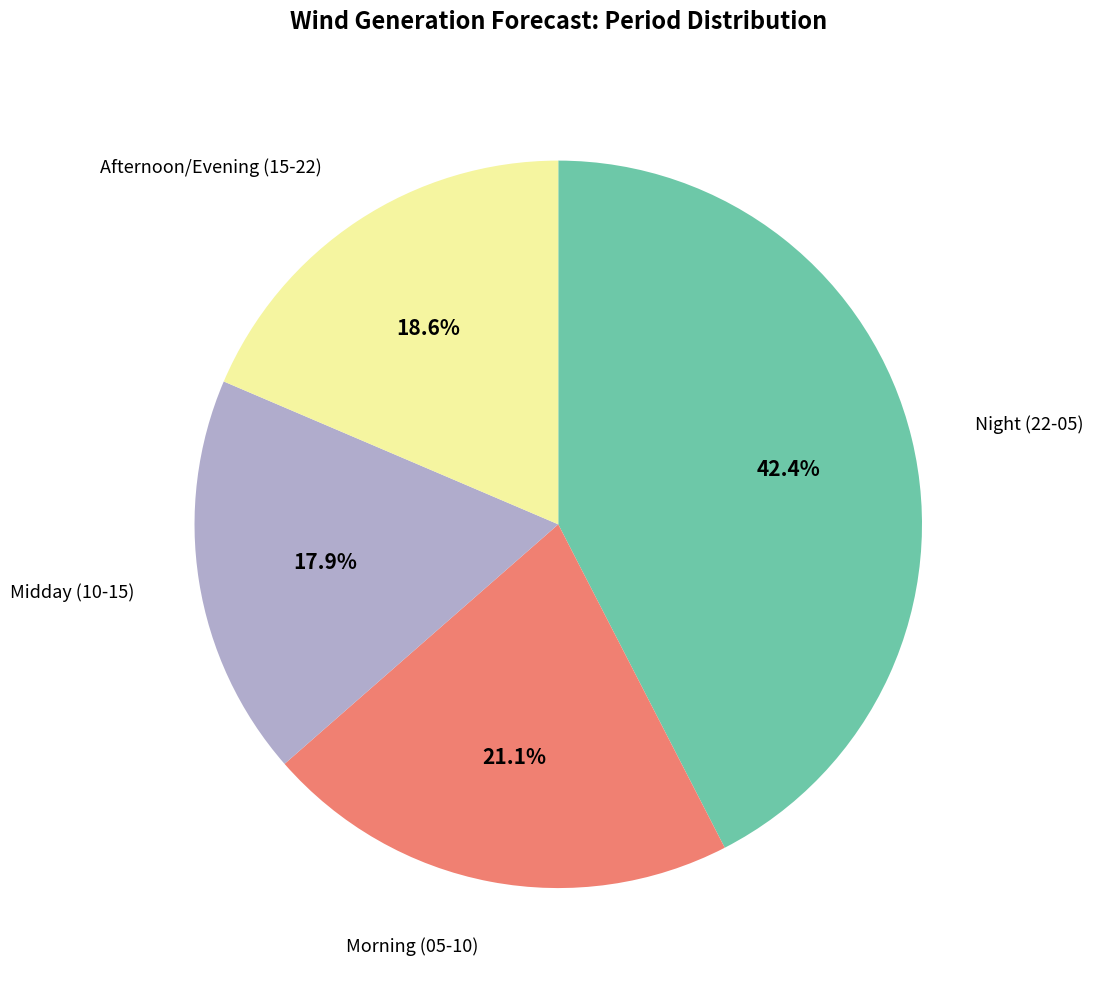

Between Midday (10-15) and Morning (05-10), which is larger?

Morning (05-10)